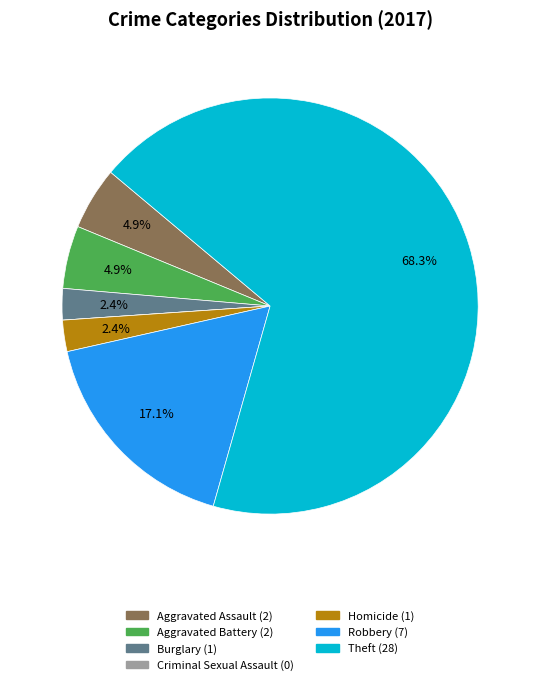

The Homicide slice represents 2% of the pie. True or false?

True